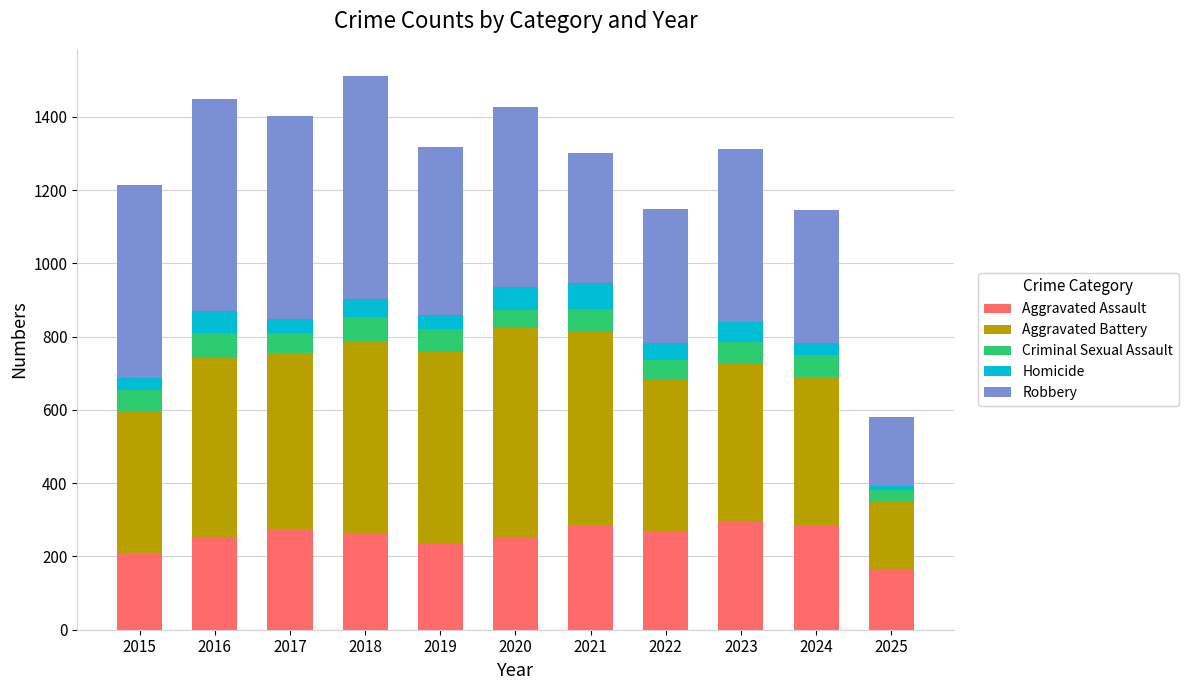

What is the total value across all series at 2015?

1214